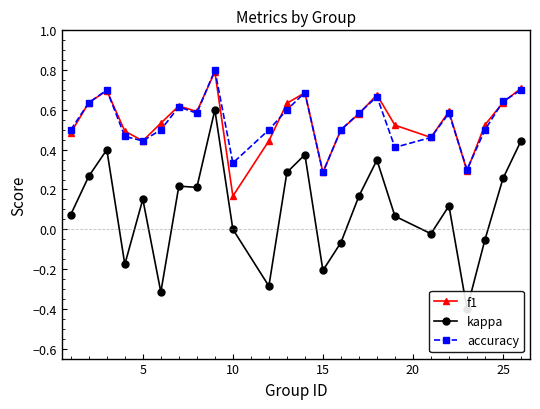

Count the number of data series in this chart.

3